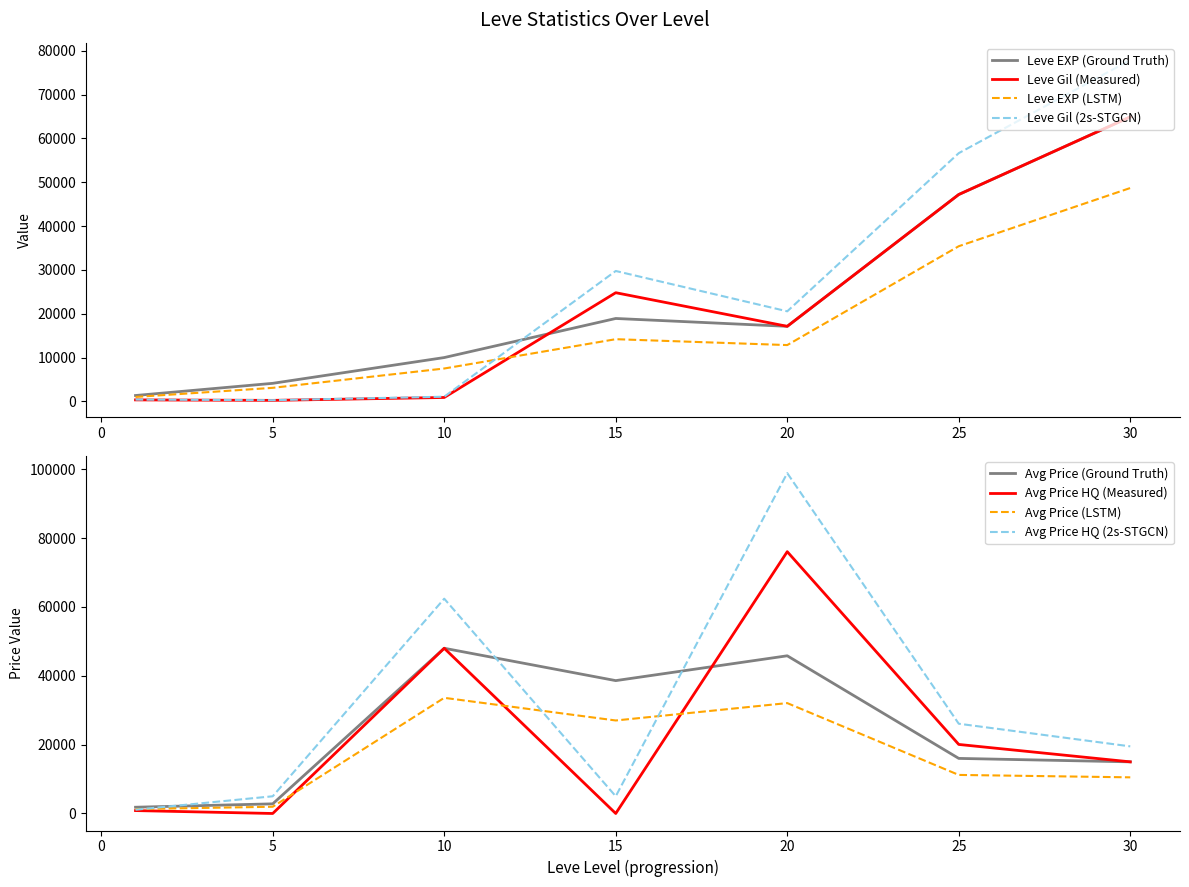

True or false: Leve EXP has a value of 18910 at 15.

True